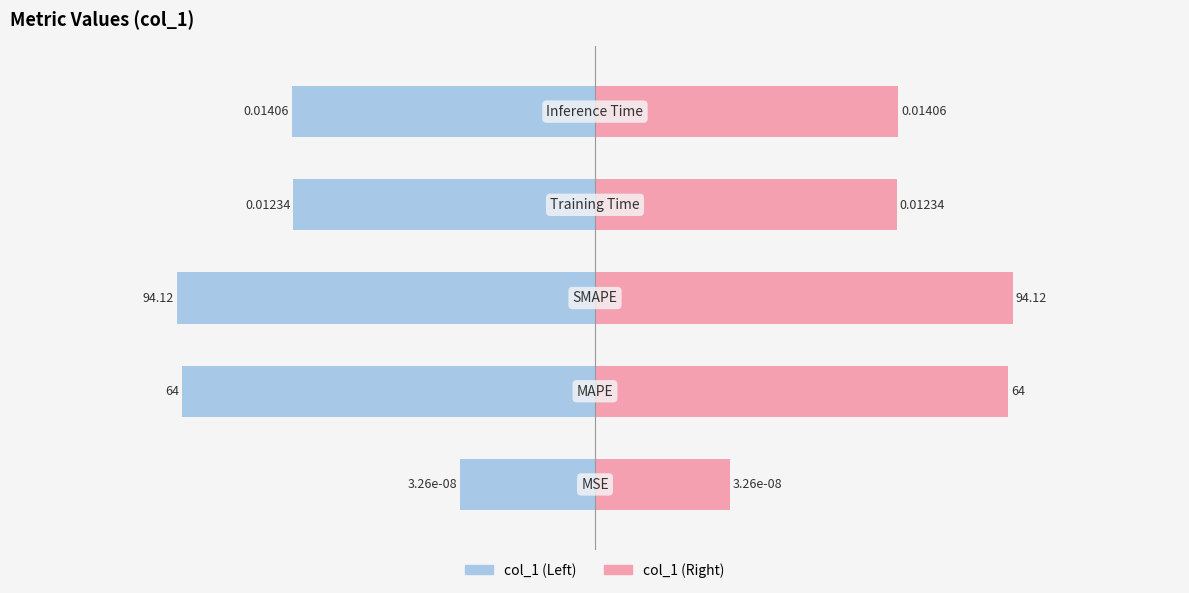

Are the bars horizontal?

Yes